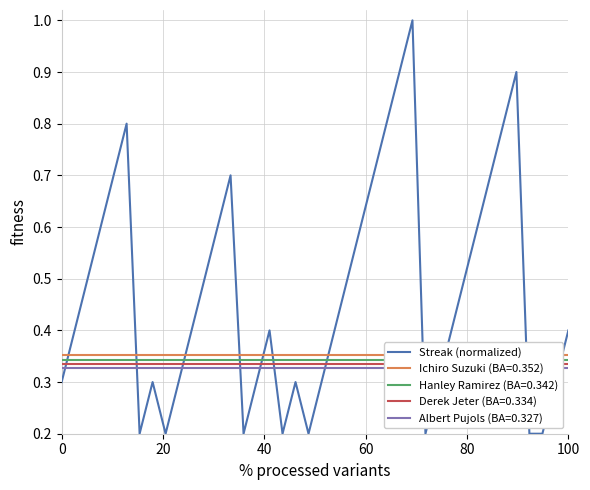

How many points are lower than both their immediate neighbors (excluding endpoints)?

6